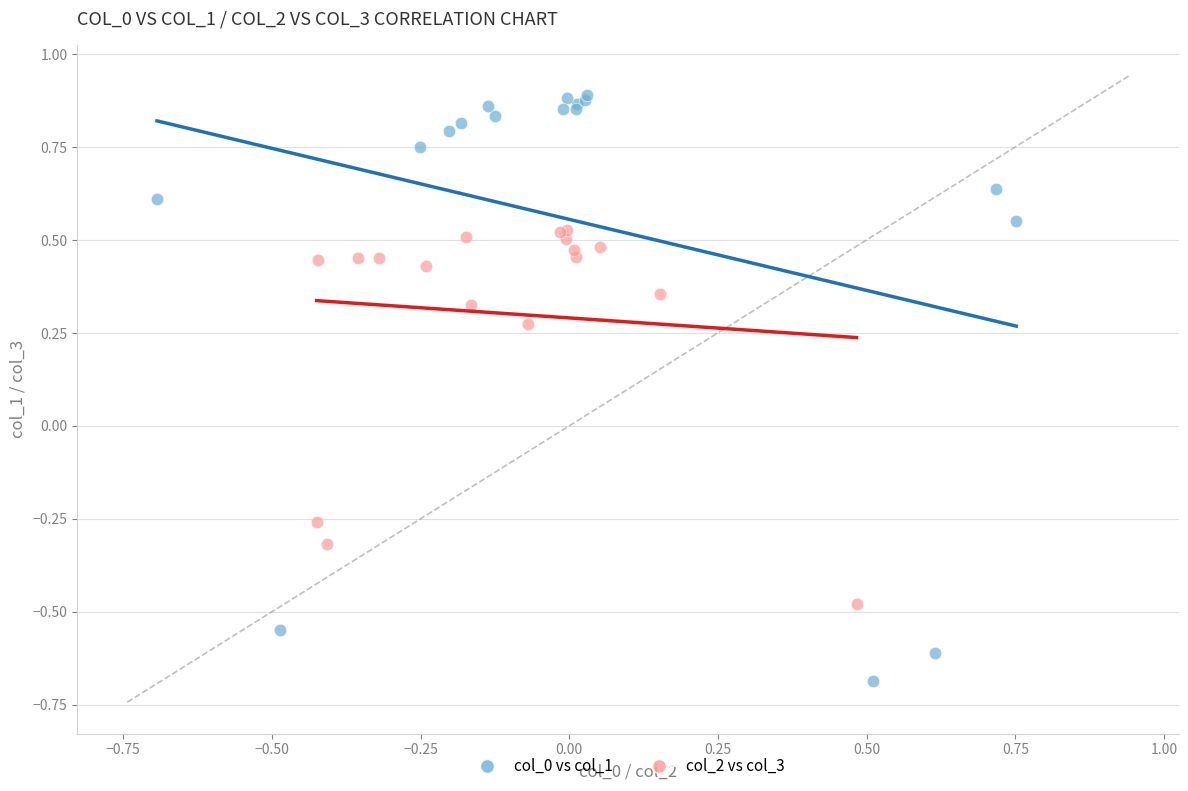

Which series reaches the maximum Y coordinate?

col_0 vs col_1